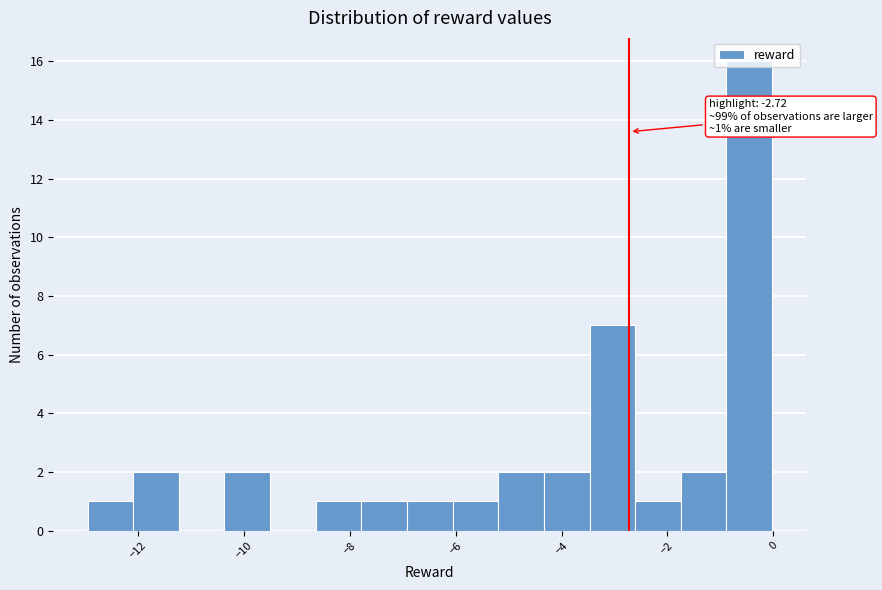

Which range on the x-axis has the tallest bar?

-0.8 to 0.0